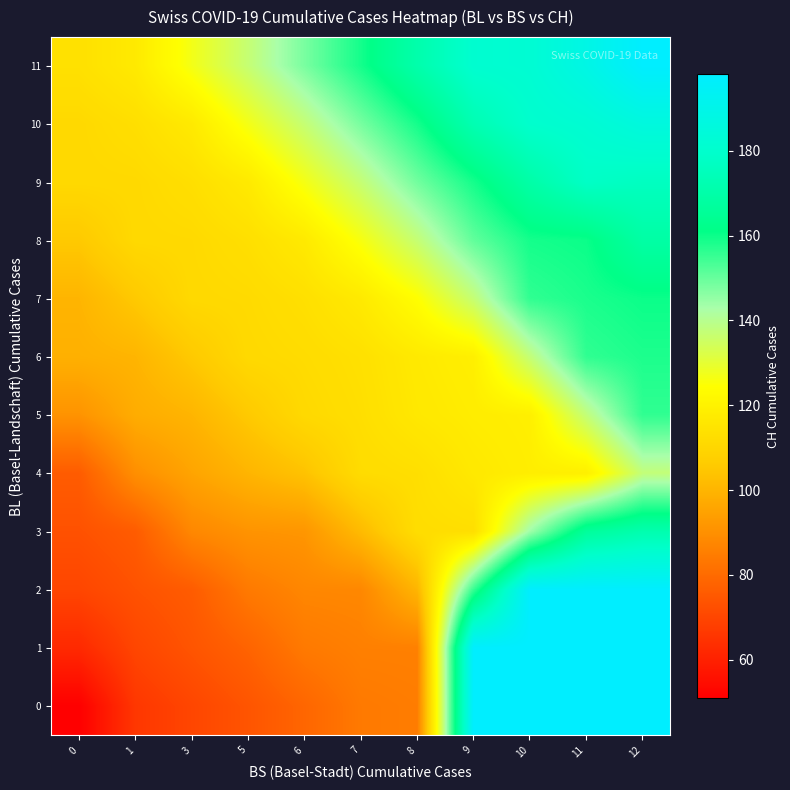

Which category has the highest value across all series?

9